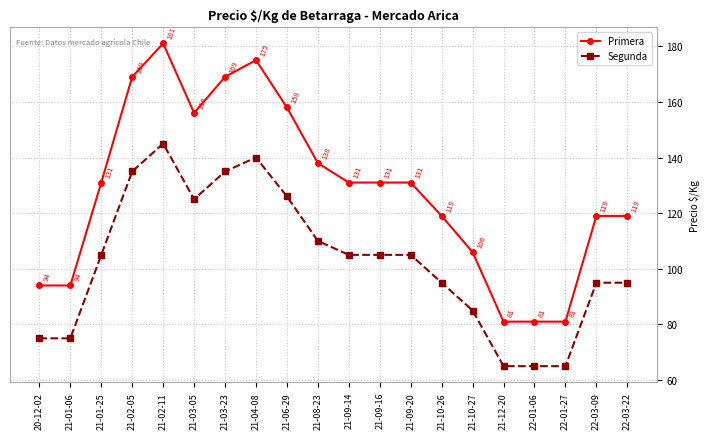

List the series in order of their overall mean, lowest first.

Segunda, Primera